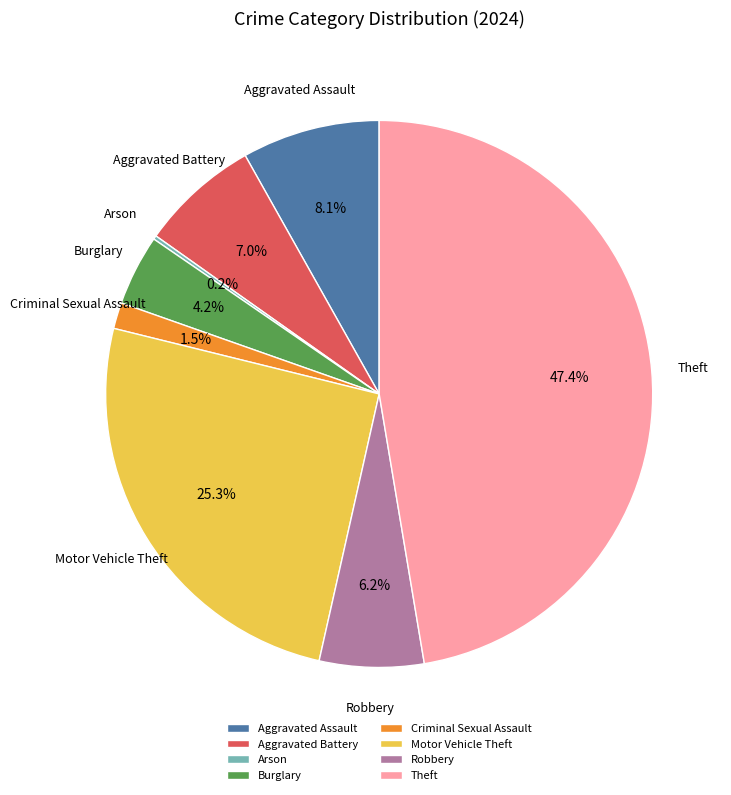

Is there any slice that represents more than half of the pie?

No